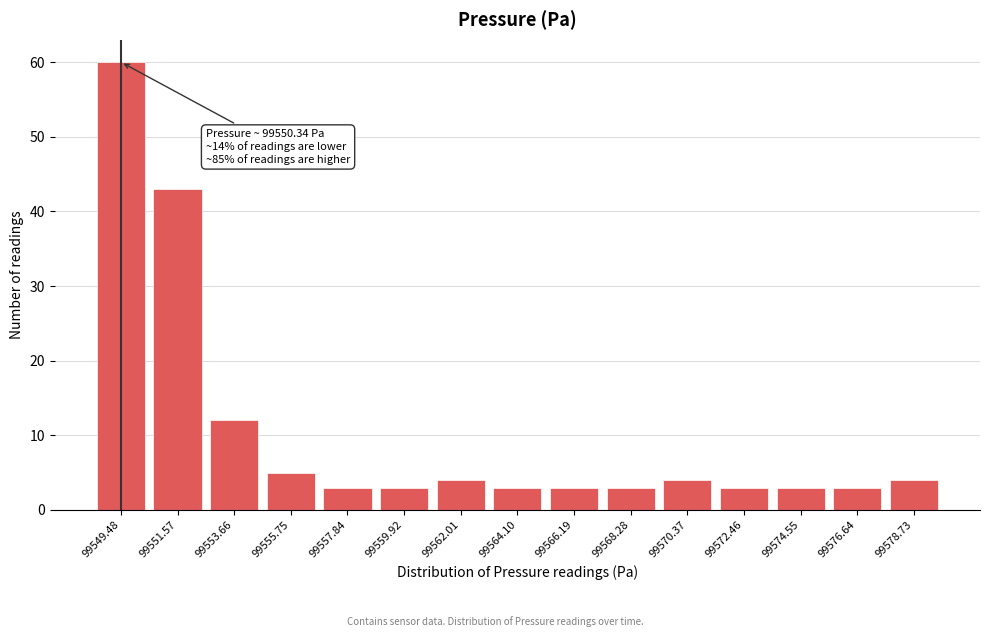

Reading right to left, list all the values displayed in this chart.

4	3	3	3	4	3	3	3	4	3	3	5	12	43	60